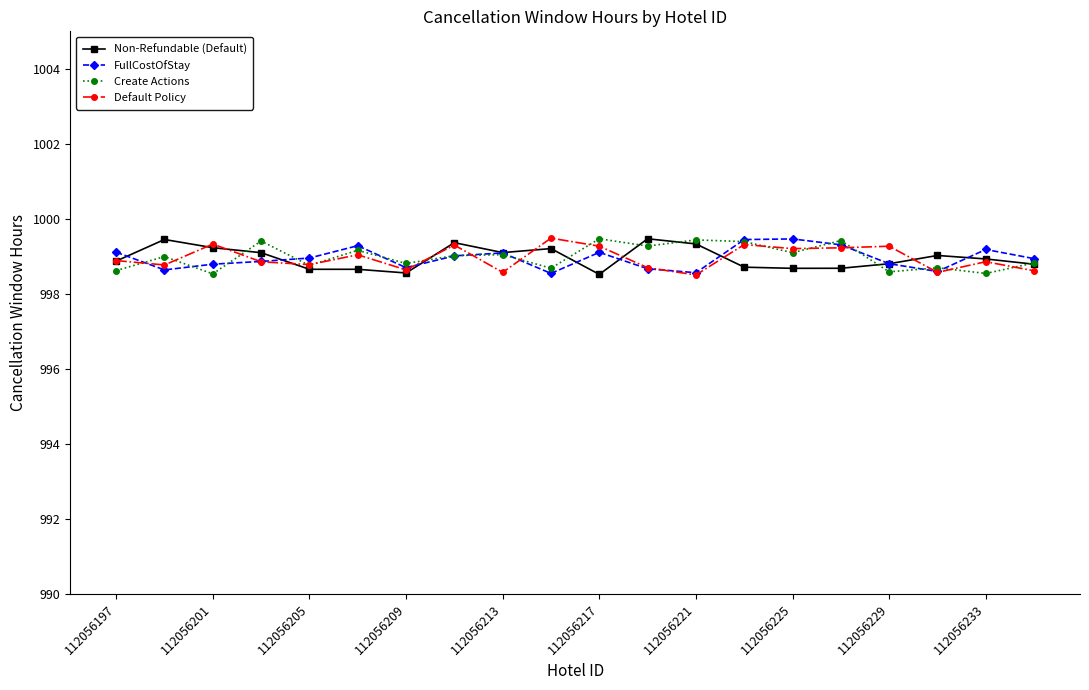

What is the minimum value shown in the chart?

998.5